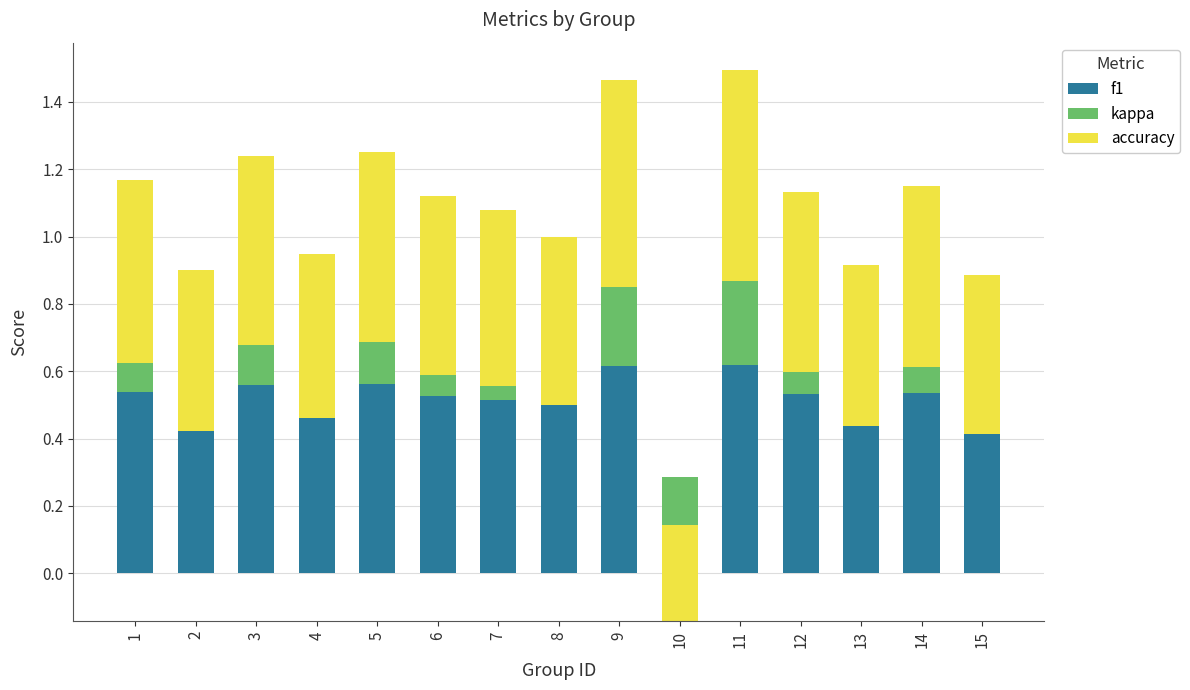

What is the minimum value shown in the chart?

-0.4